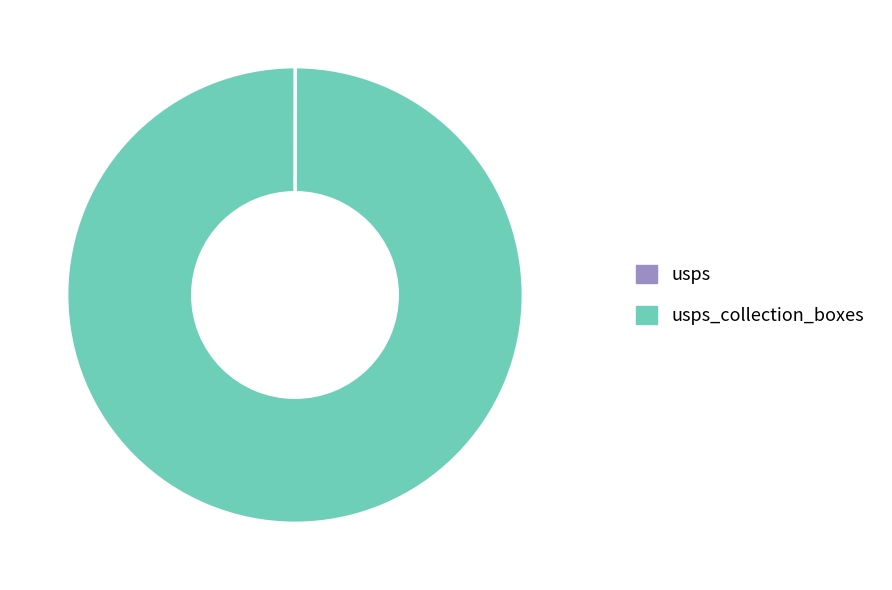

Does any single category account for the majority?

Yes